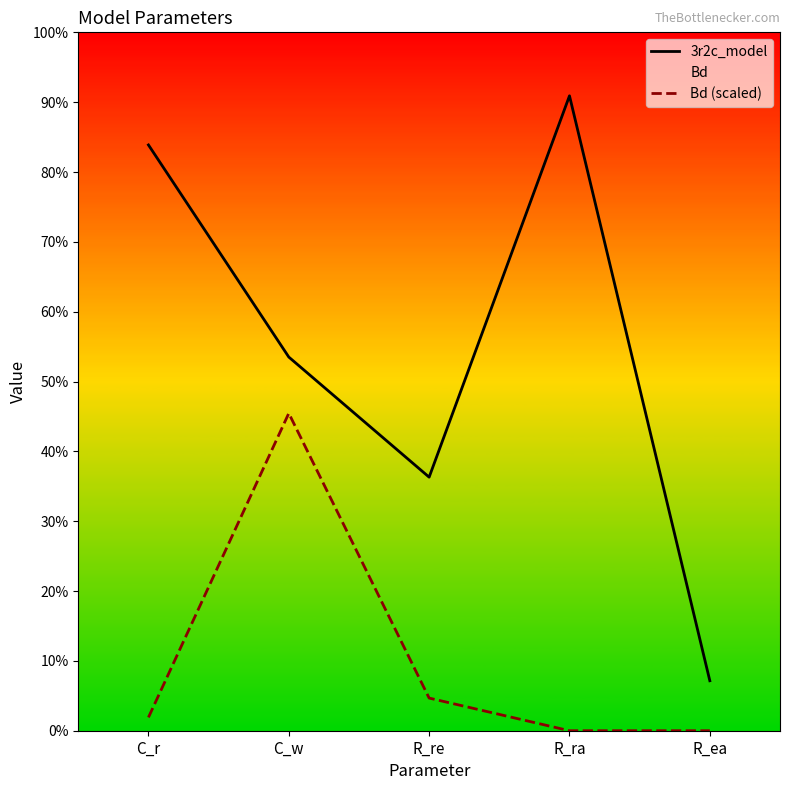

What is the label of the 1st point from the right?

R_ea